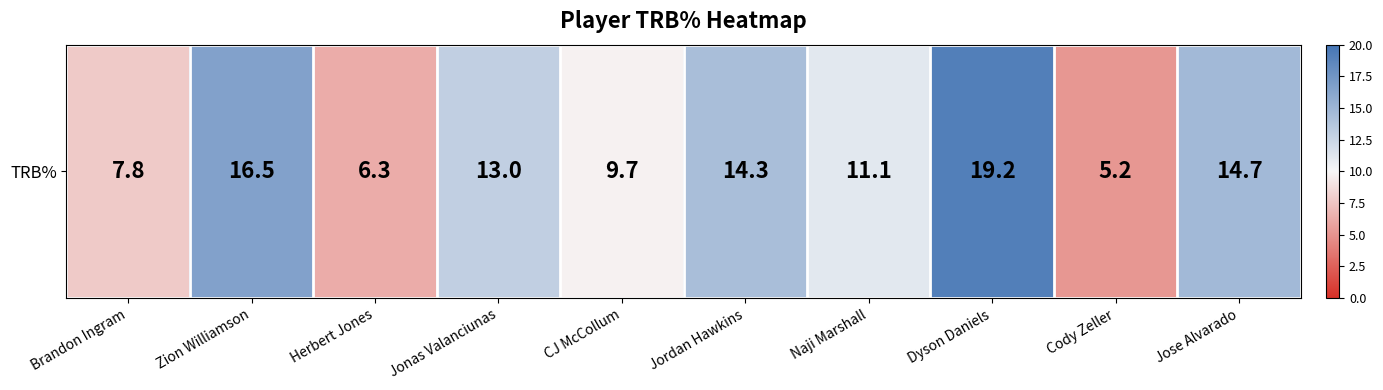

Which label corresponds to the smallest value in the chart?

Cody Zeller